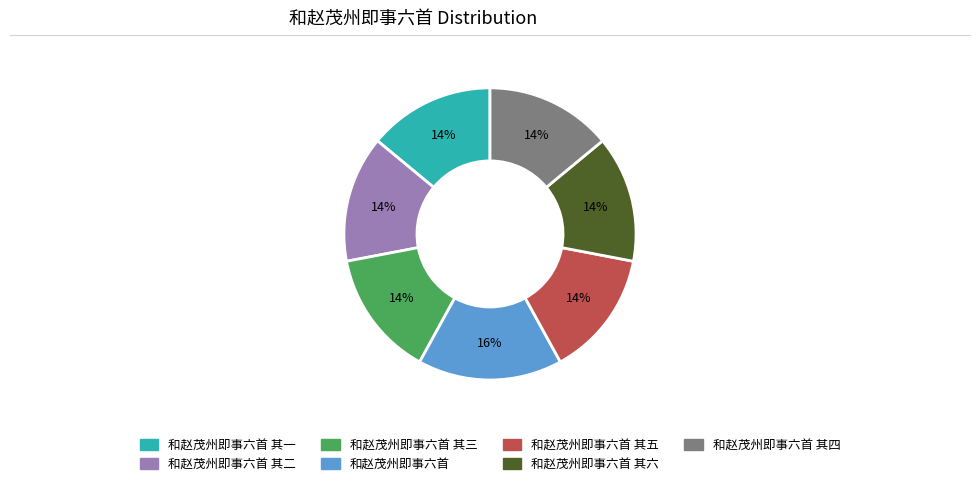

To the nearest percent, what is the difference between the largest and smallest slice percentages?

2%